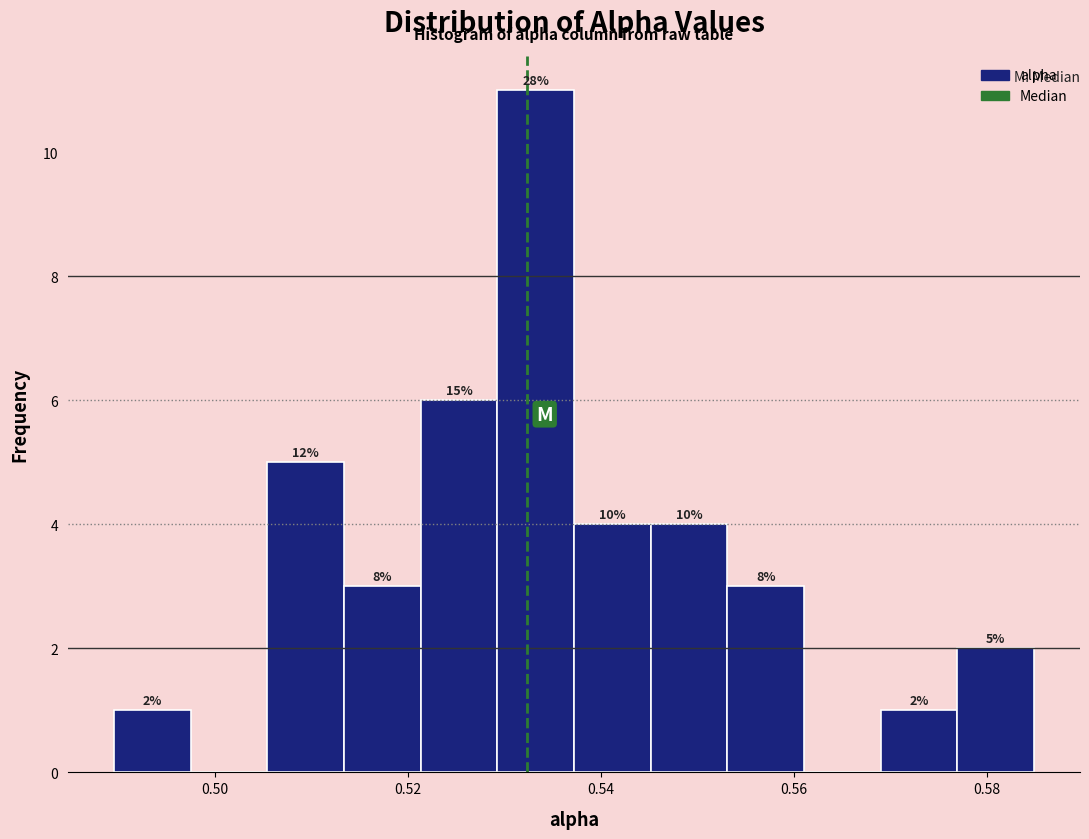

Read against the x-axis, roughly where is the centre of the tallest bar?

0.534